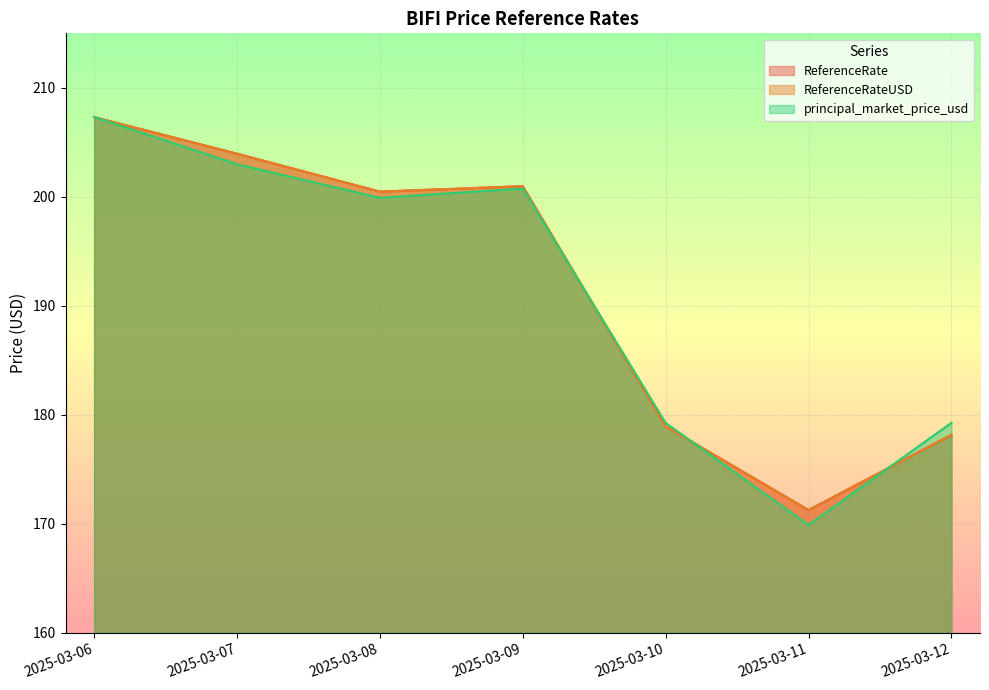

At which category is the sum across all series the highest?

2025-03-06